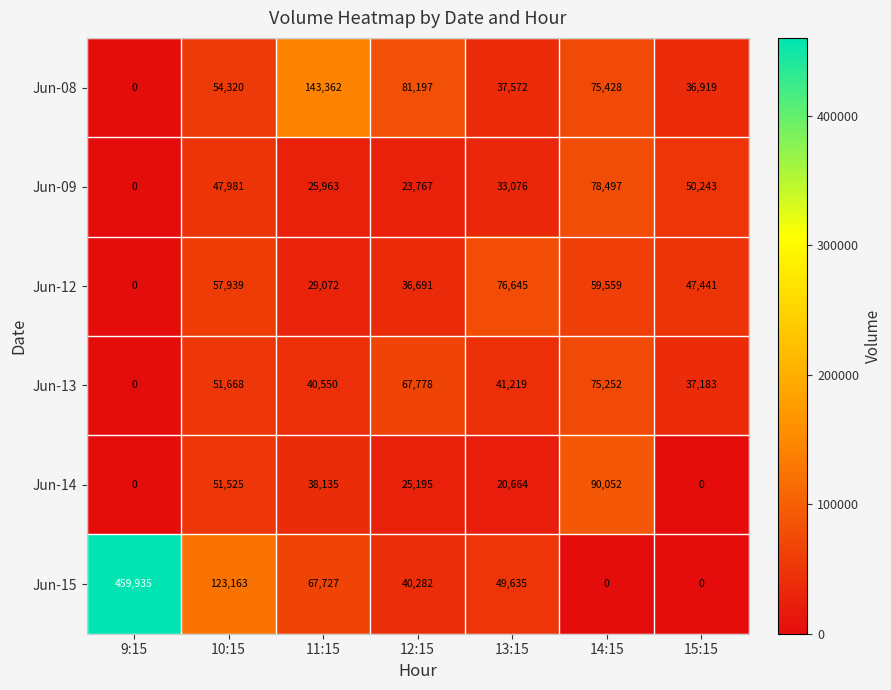

Which series changed the most between 9:15 and 15:15?

Jun-15